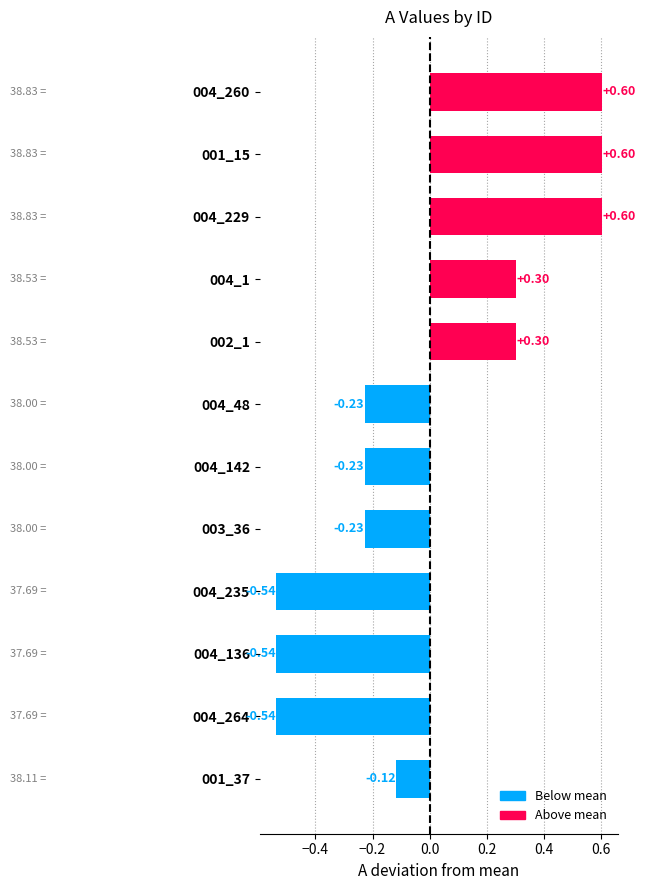

What is the change in value from 004_142 to 004_235?

-0.3